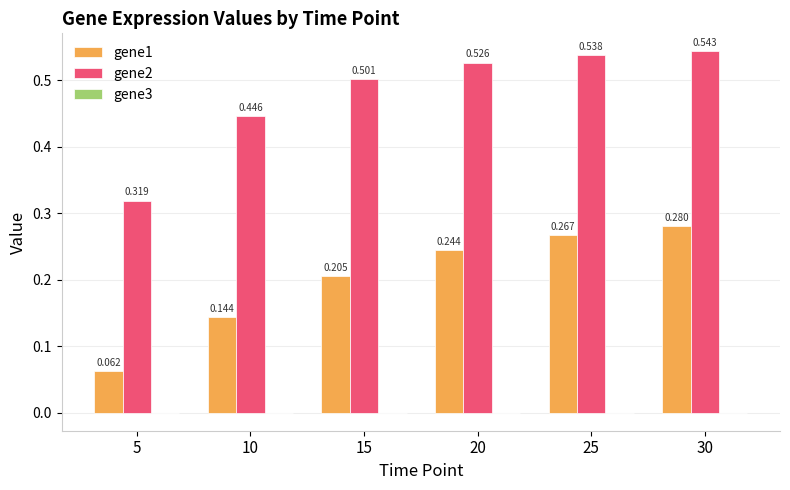

How many groups of bars are there?

6